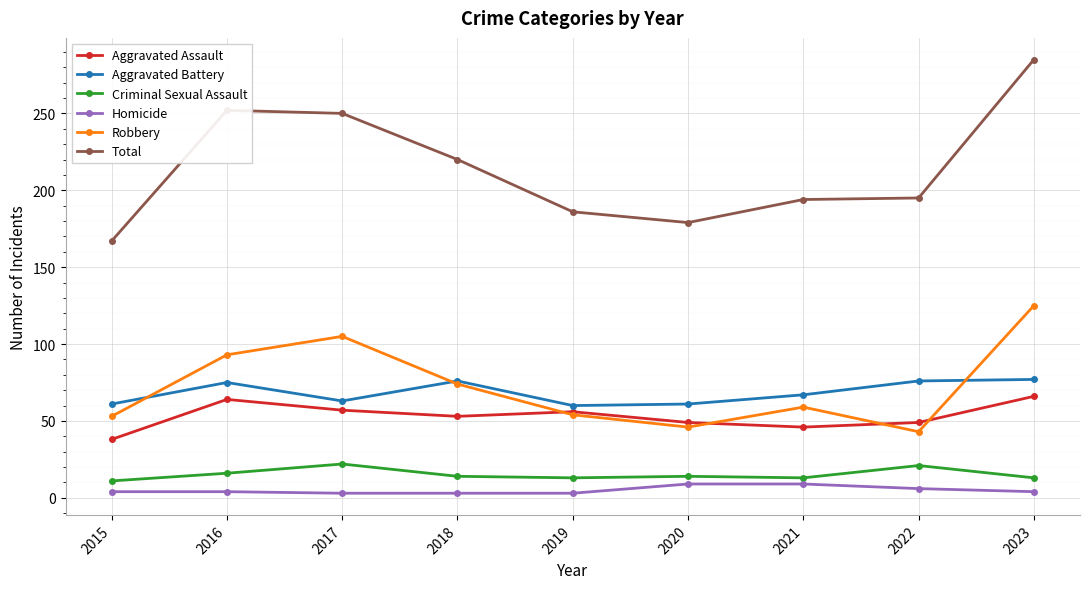

The value of Aggravated Battery at 2015 is 61. True or false?

True